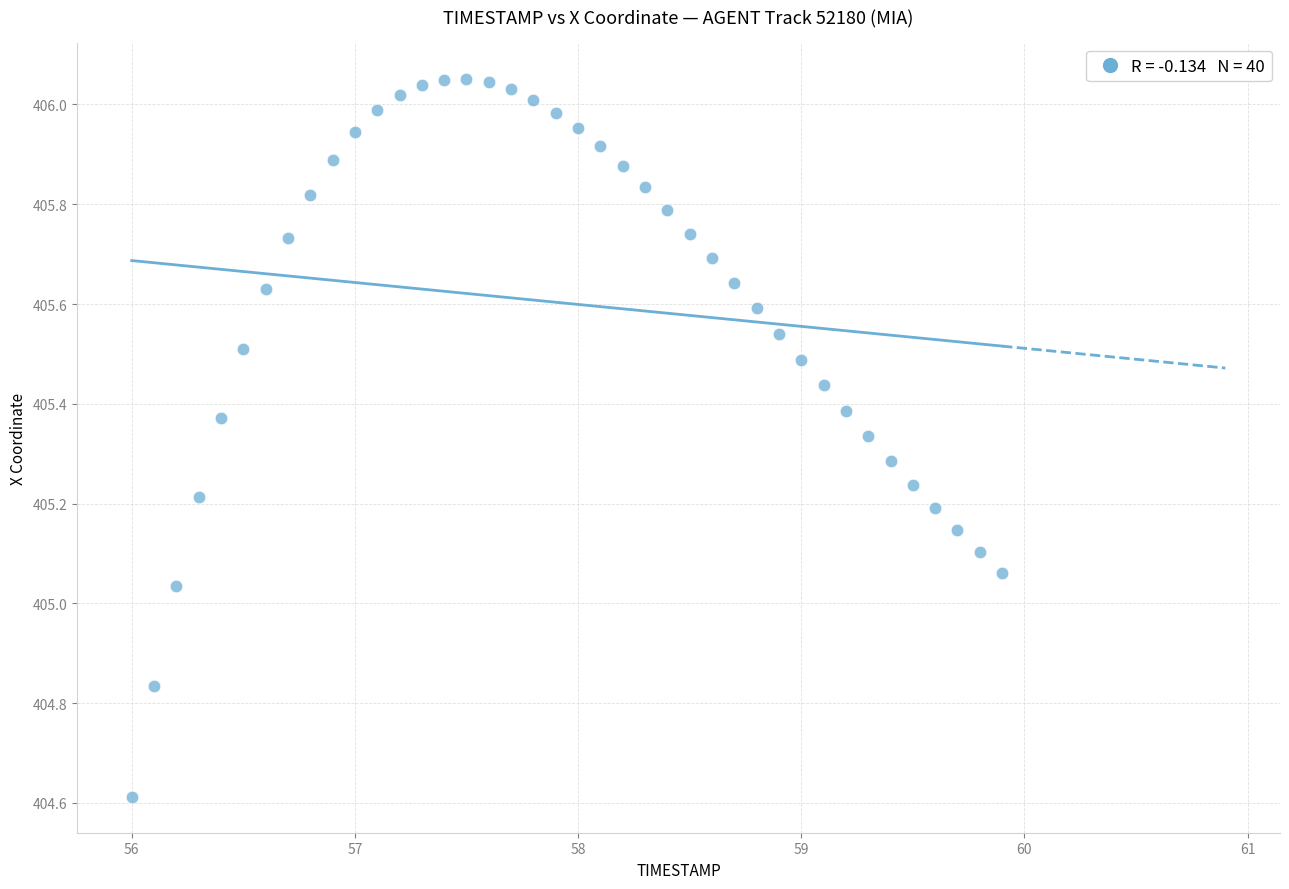

What is the range of Y values (max minus min)?

1.4